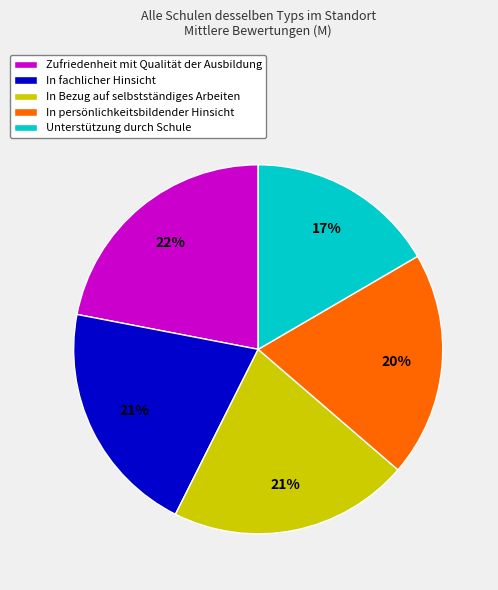

To the nearest percent, what is the average slice percentage?

20%